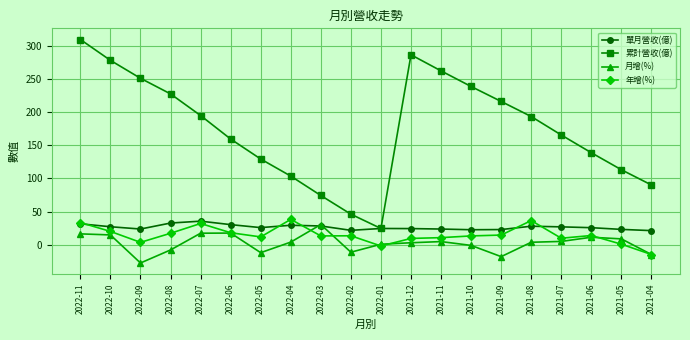

Which series changed the most between 2022-10 and 2022-02?

累計營收(億)